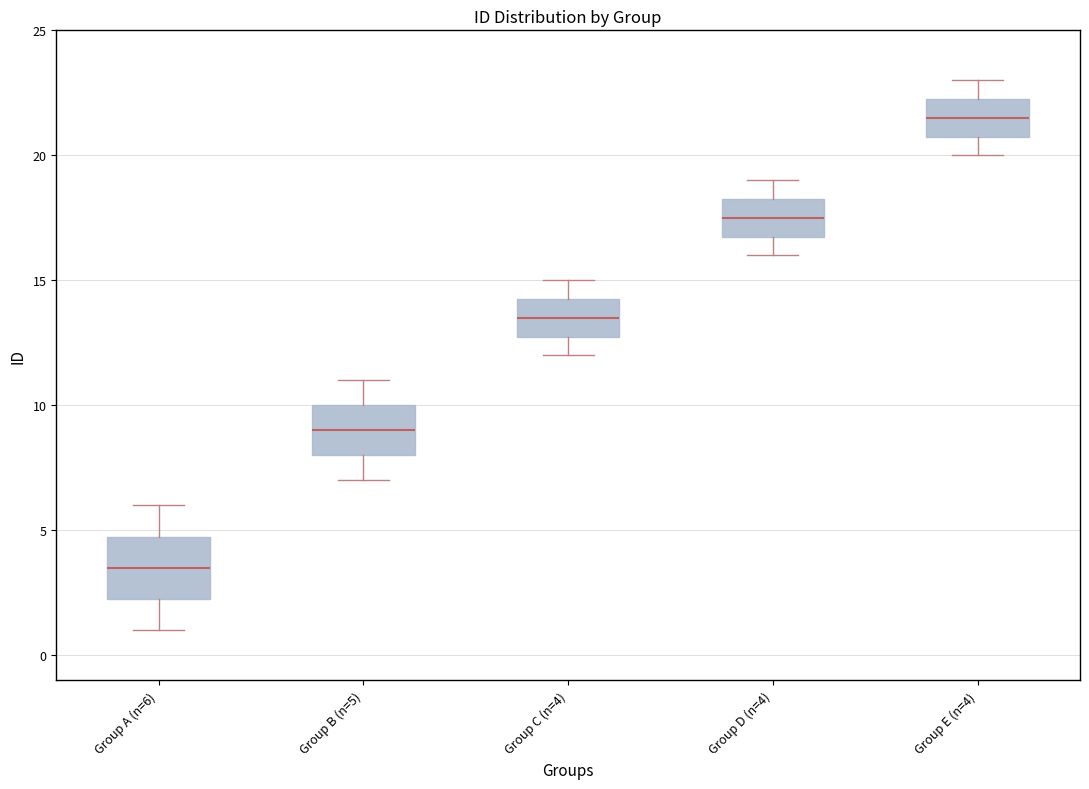

Where does the upper whisker of the box for Group E (n=4) end on the y-axis? The values are not printed on the chart, so give them approximately, as read against the axis.

23.0